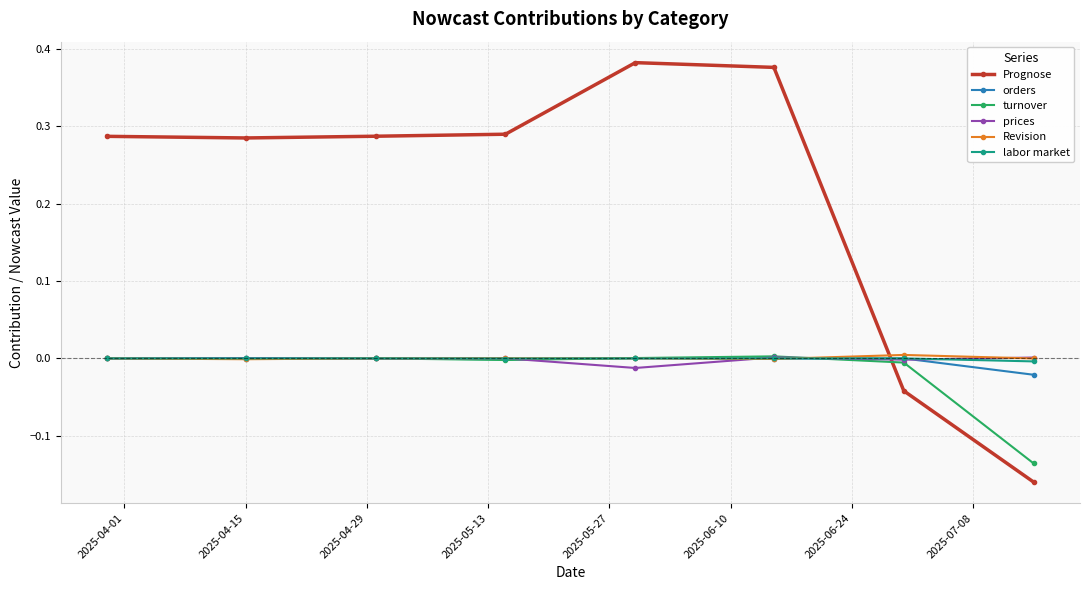

Does the chart display data point markers on the line(s)?

Yes